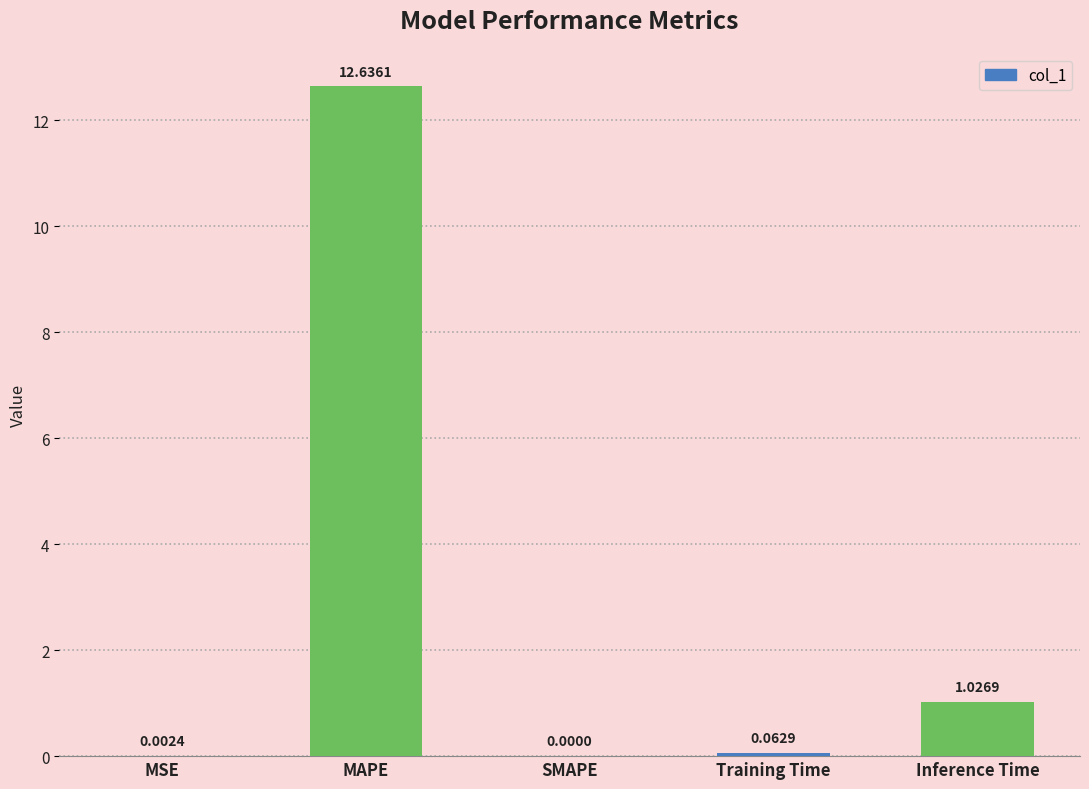

What is the sum of all values?

13.7